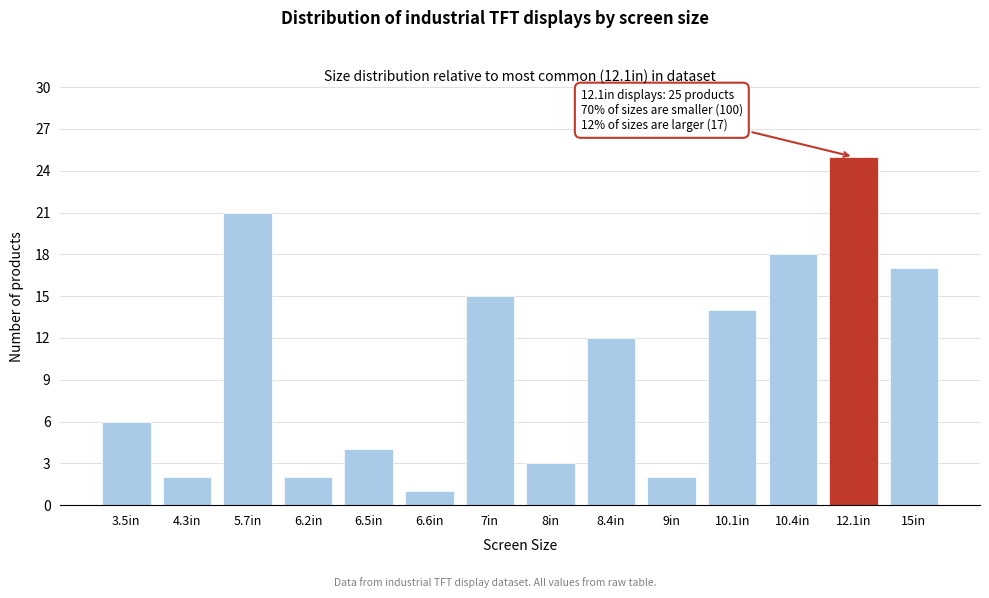

Reading right to left, transcribe all the data shown in this chart.

15in=17	12.1in=25	10.4in=18	10.1in=14	9in=2	8.4in=12	8in=3	7in=15	6.6in=1	6.5in=4	6.2in=2	5.7in=21	4.3in=2	3.5in=6